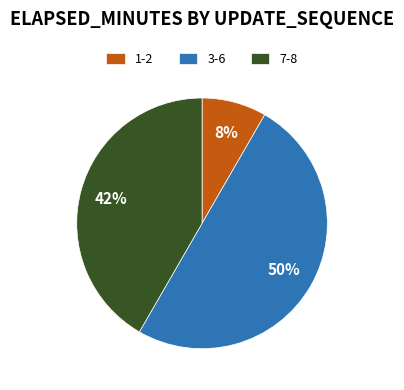

Combined, do 3-6 and 7-8 account for over 50%?

Yes